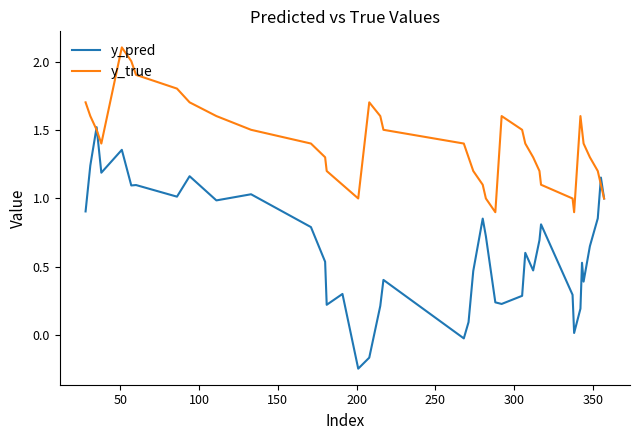

How many values in the y_pred series are below 0?

3